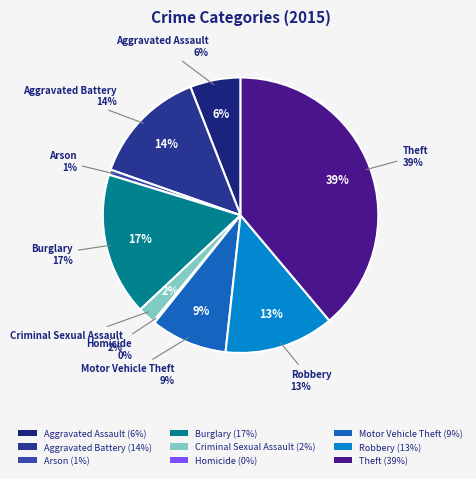

Is it true that Criminal Sexual Assault is 2% of the pie?

True